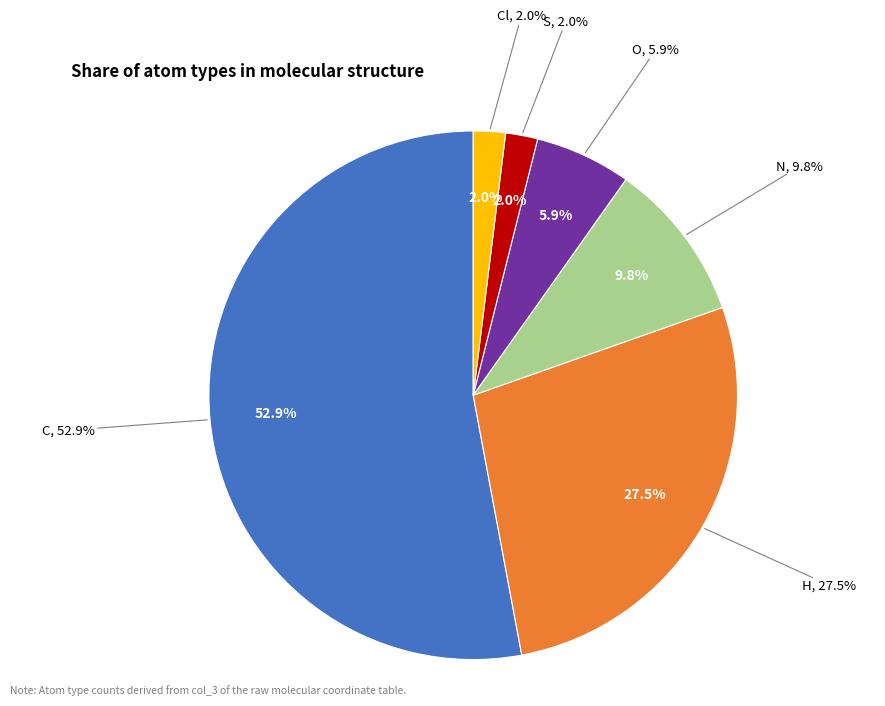

Which has a higher value, O or Cl?

O